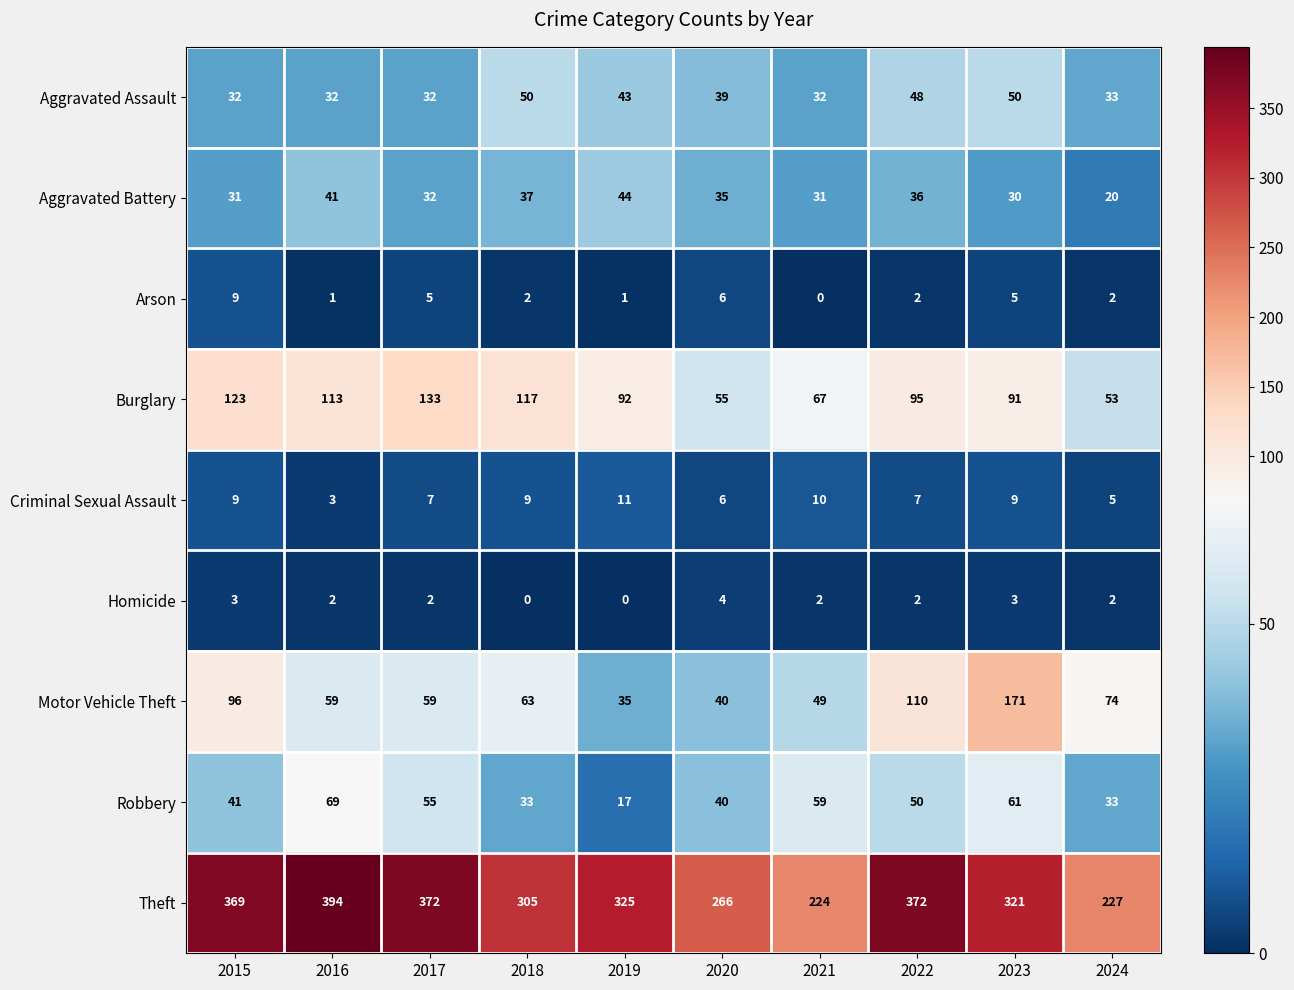

The Burglary series shows 179 at 2015. True or false?

False